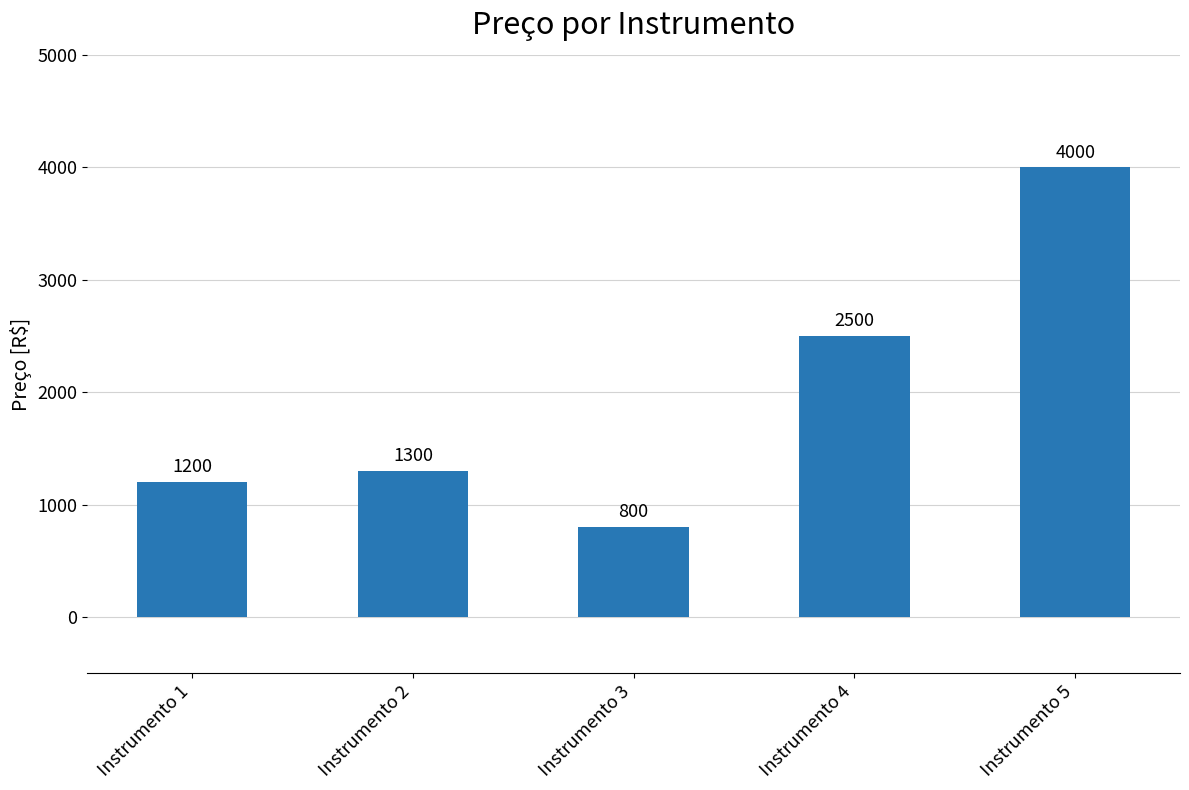

What value does the data have at Instrumento 4, to the nearest 100?

2500